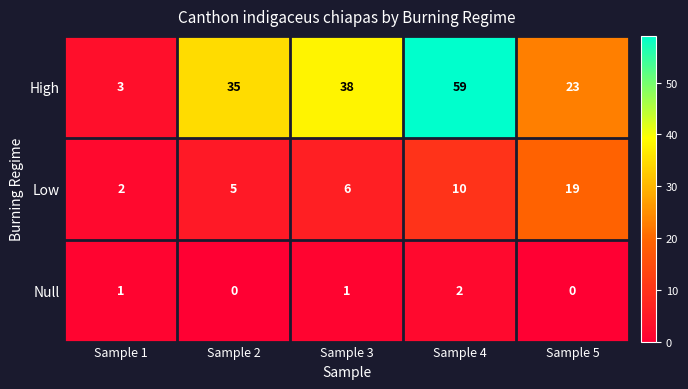

What is the difference between the maximum and minimum values in the High series?

56